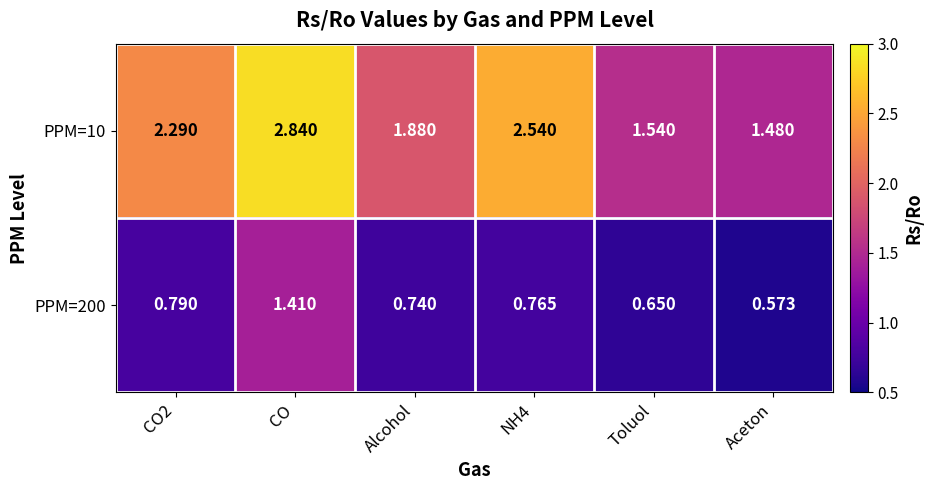

At which category is the sum across all series the highest?

CO